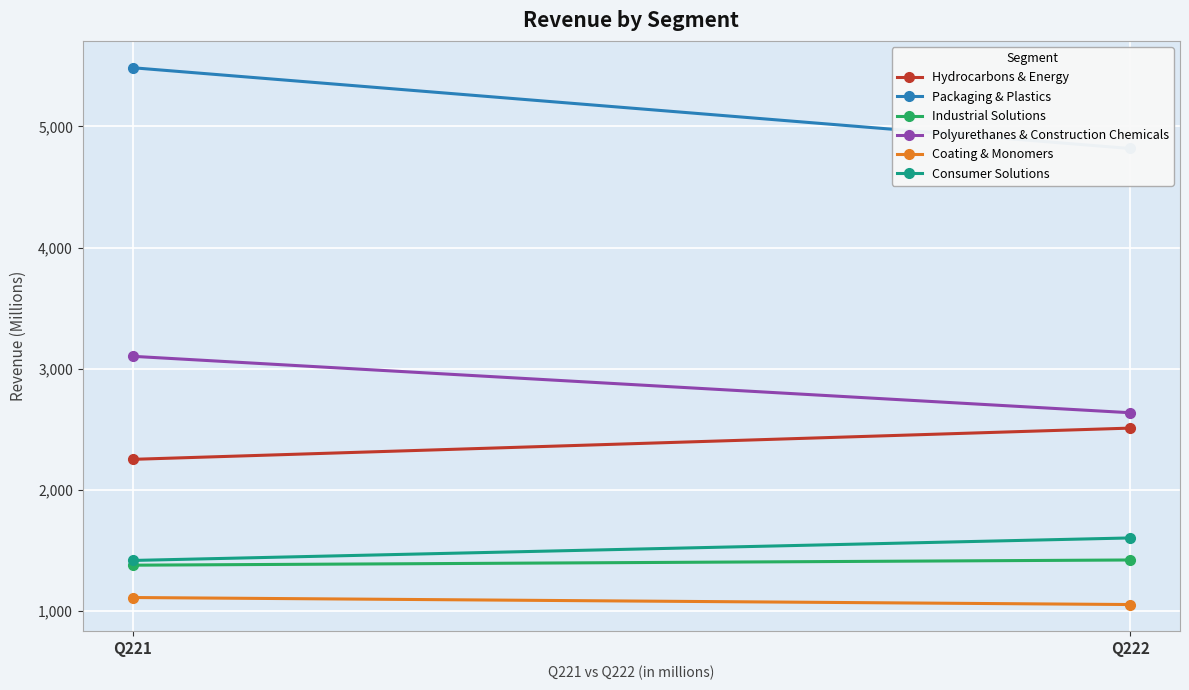

How many categories are shown in the chart?

2